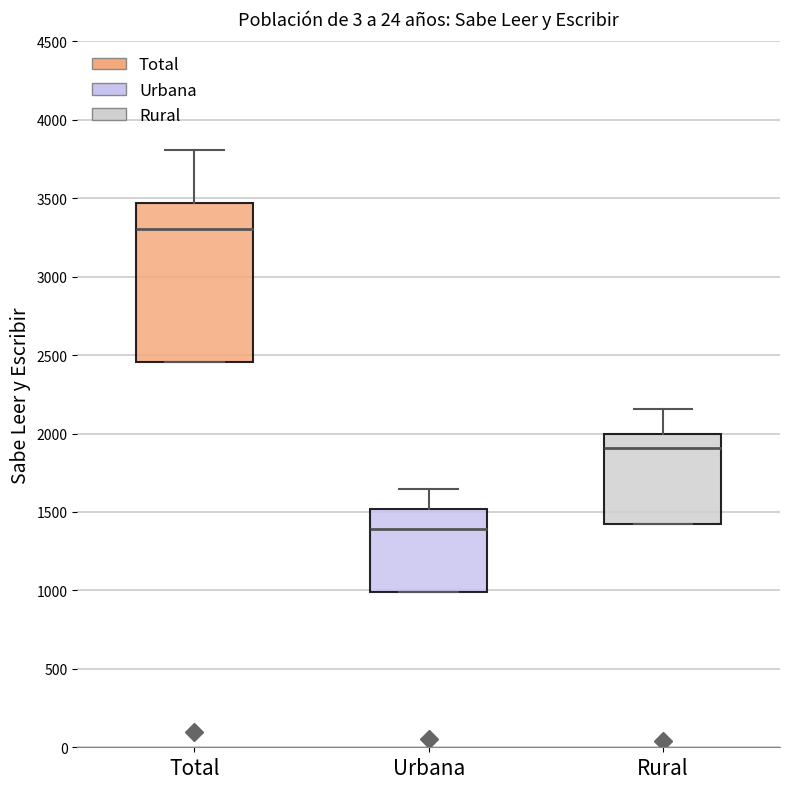

Which box has the lowest median line?

Urbana